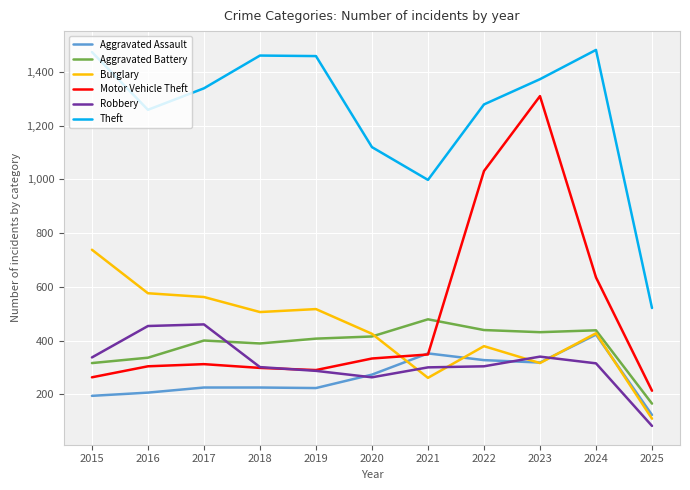

At which label does Robbery reach its minimum?

2025